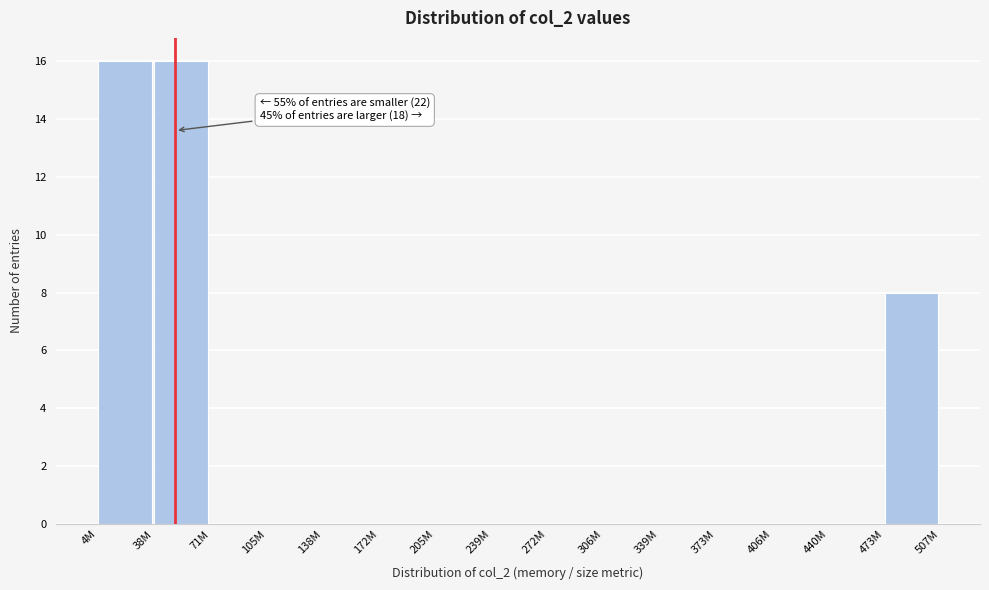

Reading right to left, transcribe all the data shown in this chart.

473M=8	440M=0	406M=0	373M=0	339M=0	306M=0	272M=0	239M=0	205M=0	172M=0	138M=0	105M=0	71M=0	38M=16	4M=16